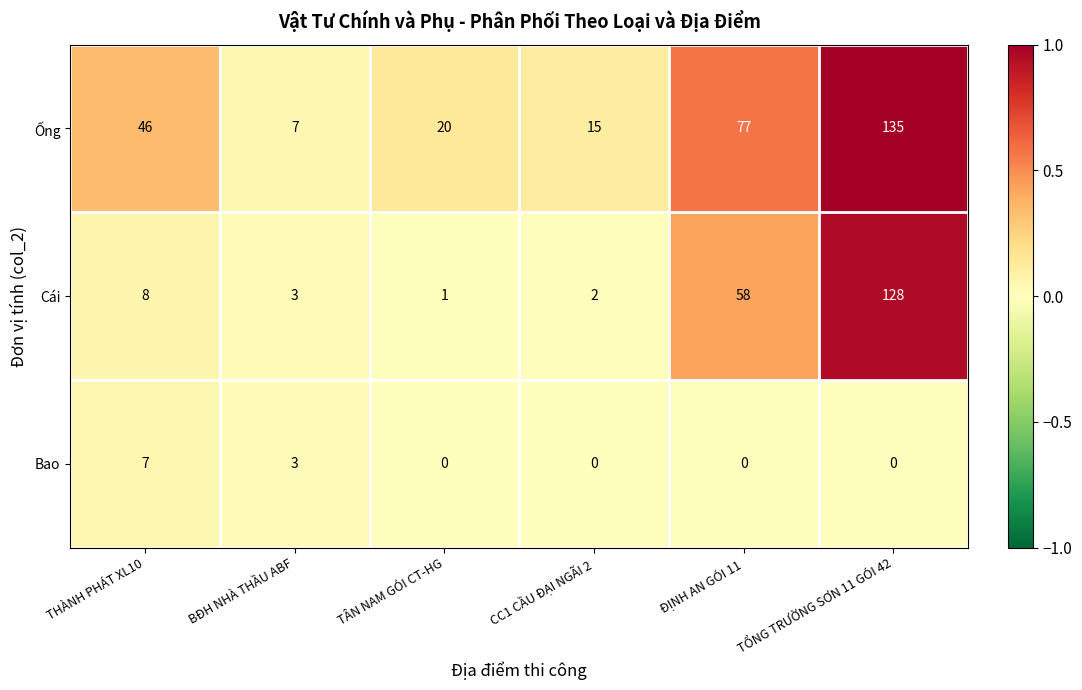

Rank the series by their maximum value, from lowest to highest.

Bao, Cái, Ống